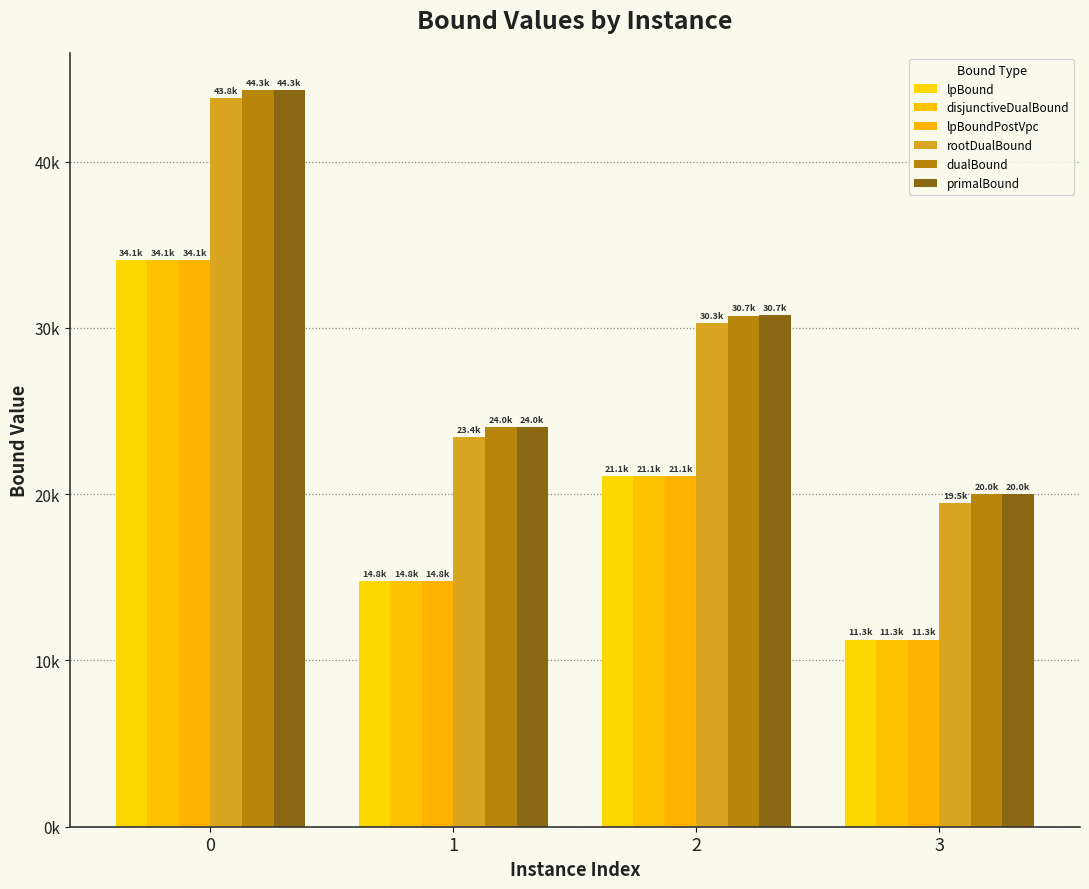

At which label does dualBound reach its minimum?

3